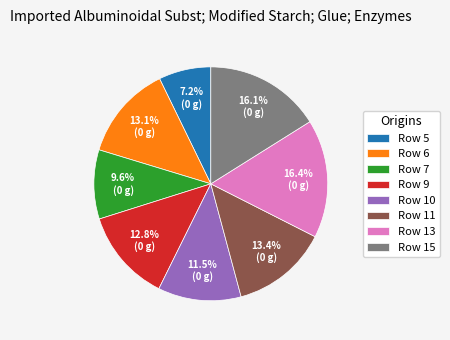

How many segments does this pie chart have?

8